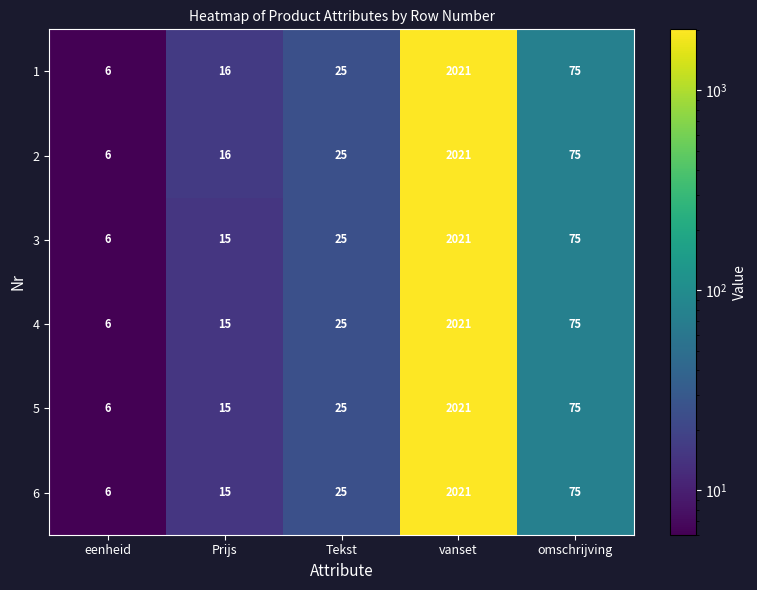

Reading left to right, list all the values displayed in this chart.

1: eenheid=6	Prijs=16	Tekst=25	vanset=2021	omschrijving=75
2: eenheid=6	Prijs=16	Tekst=25	vanset=2021	omschrijving=75
3: eenheid=6	Prijs=15	Tekst=25	vanset=2021	omschrijving=75
4: eenheid=6	Prijs=15	Tekst=25	vanset=2021	omschrijving=75
5: eenheid=6	Prijs=15	Tekst=25	vanset=2021	omschrijving=75
6: eenheid=6	Prijs=15	Tekst=25	vanset=2021	omschrijving=75